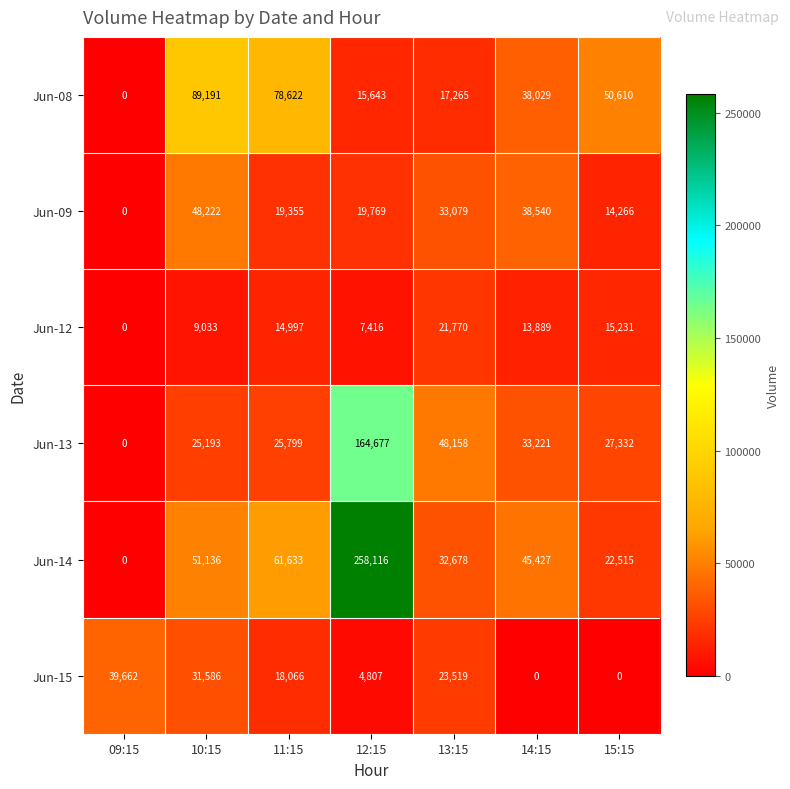

Where does the Jun-13 series first go above 27332?

12:15